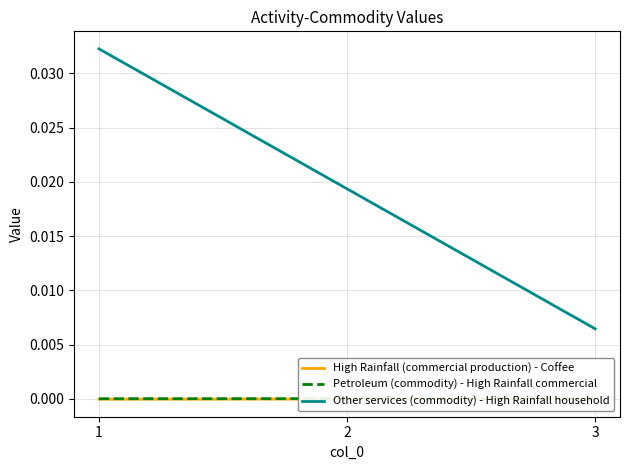

Rank the categories by Other services (commodity) - High Rainfall household value from highest to lowest.

1, 2, 3